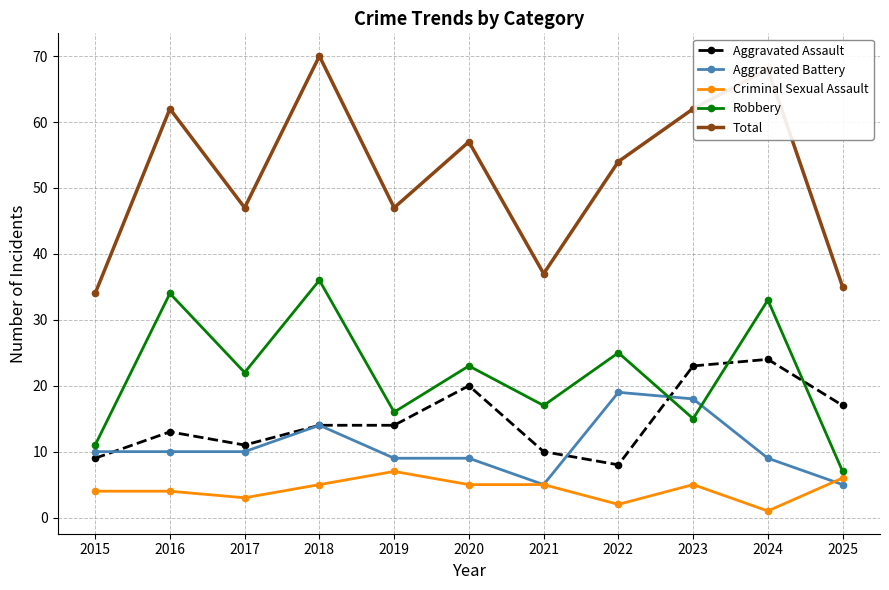

How many lines are shown in the chart?

5